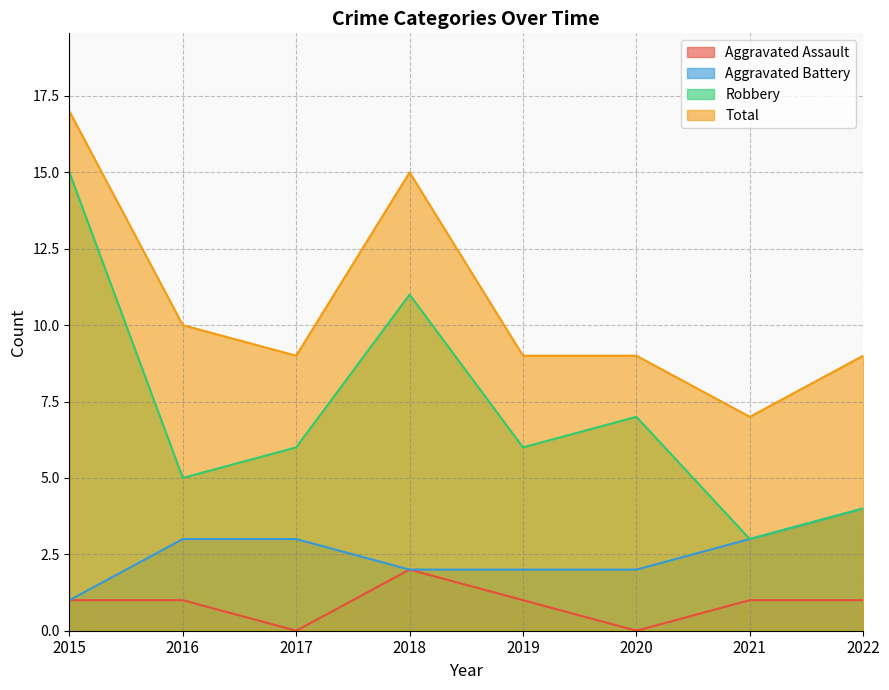

True or false: Total and Aggravated Battery intersect in this chart.

False